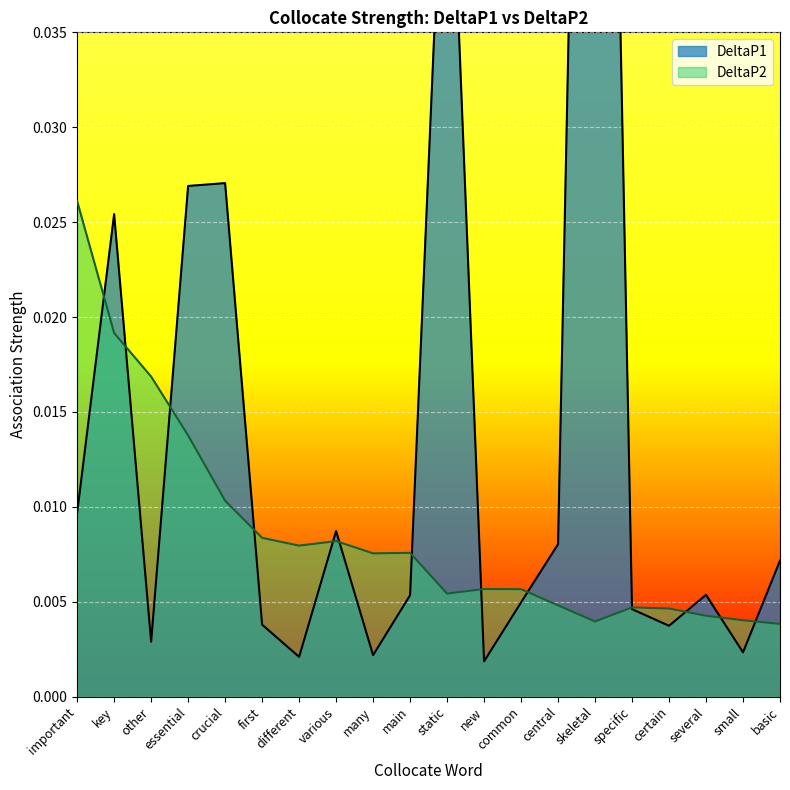

Which series changed the most between key and small?

DeltaP1